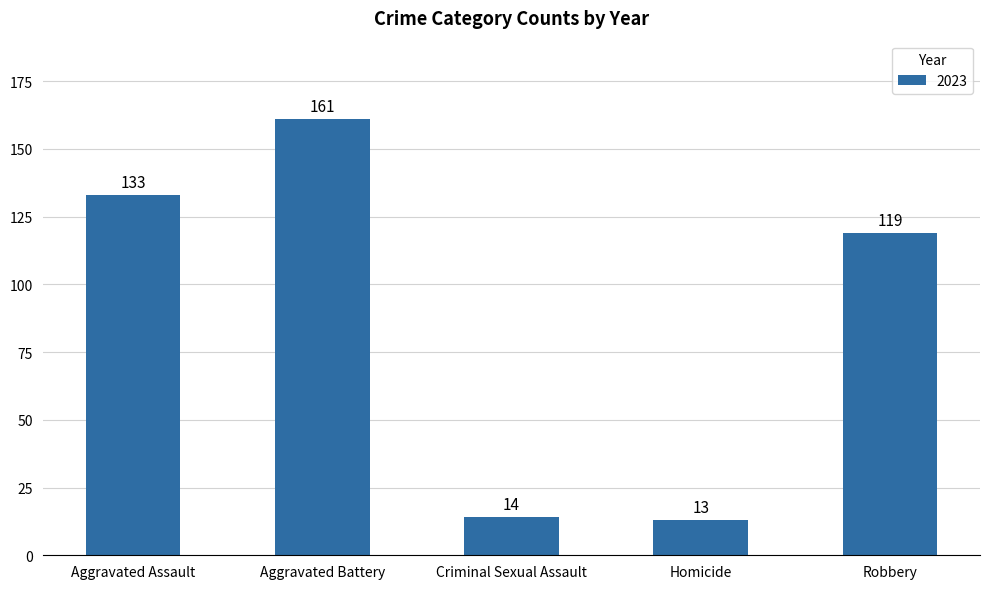

At which category does the chart reach its peak across all series?

Aggravated Battery